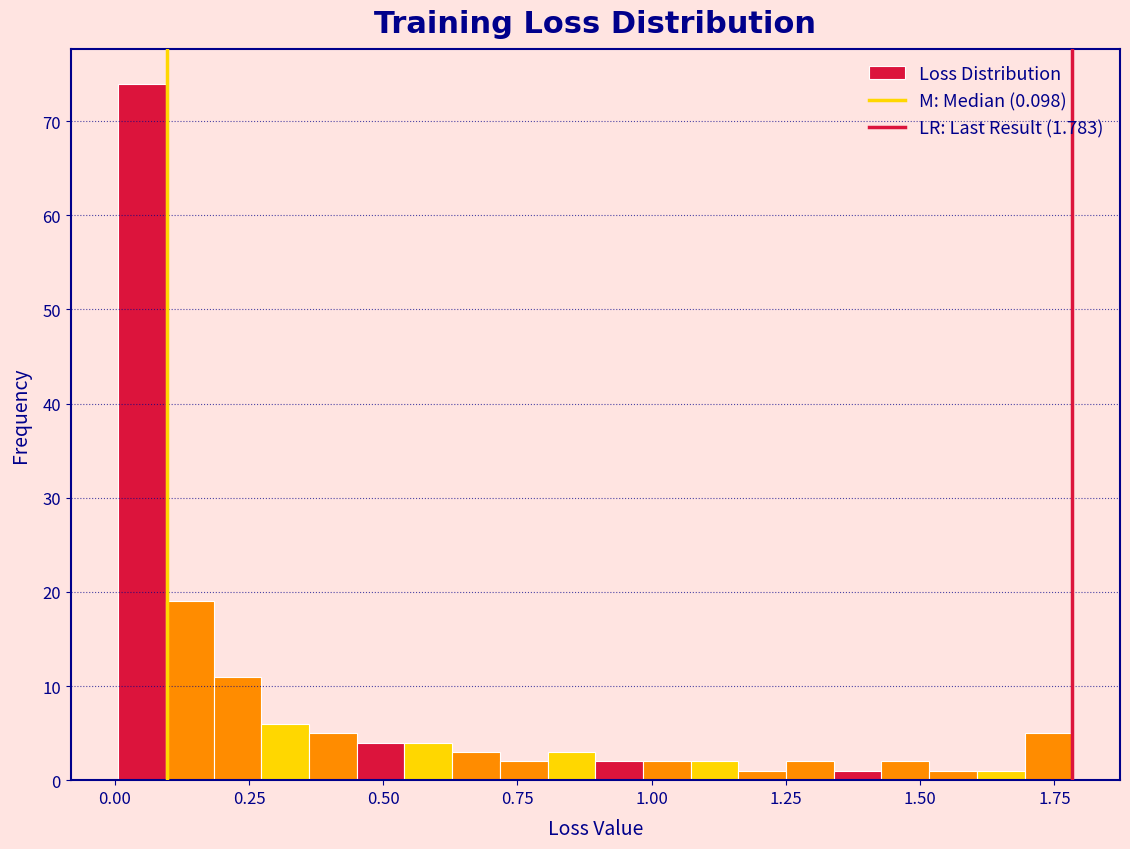

Around what value on the x-axis is the tallest bar? Give the approximate position of its centre, as read against the axis.

0.05